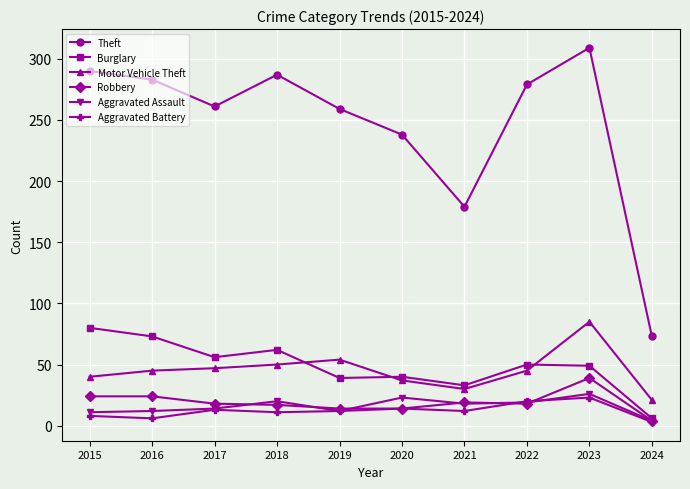

In Motor Vehicle Theft, how many points are lower than both neighbors (excluding endpoints)?

1